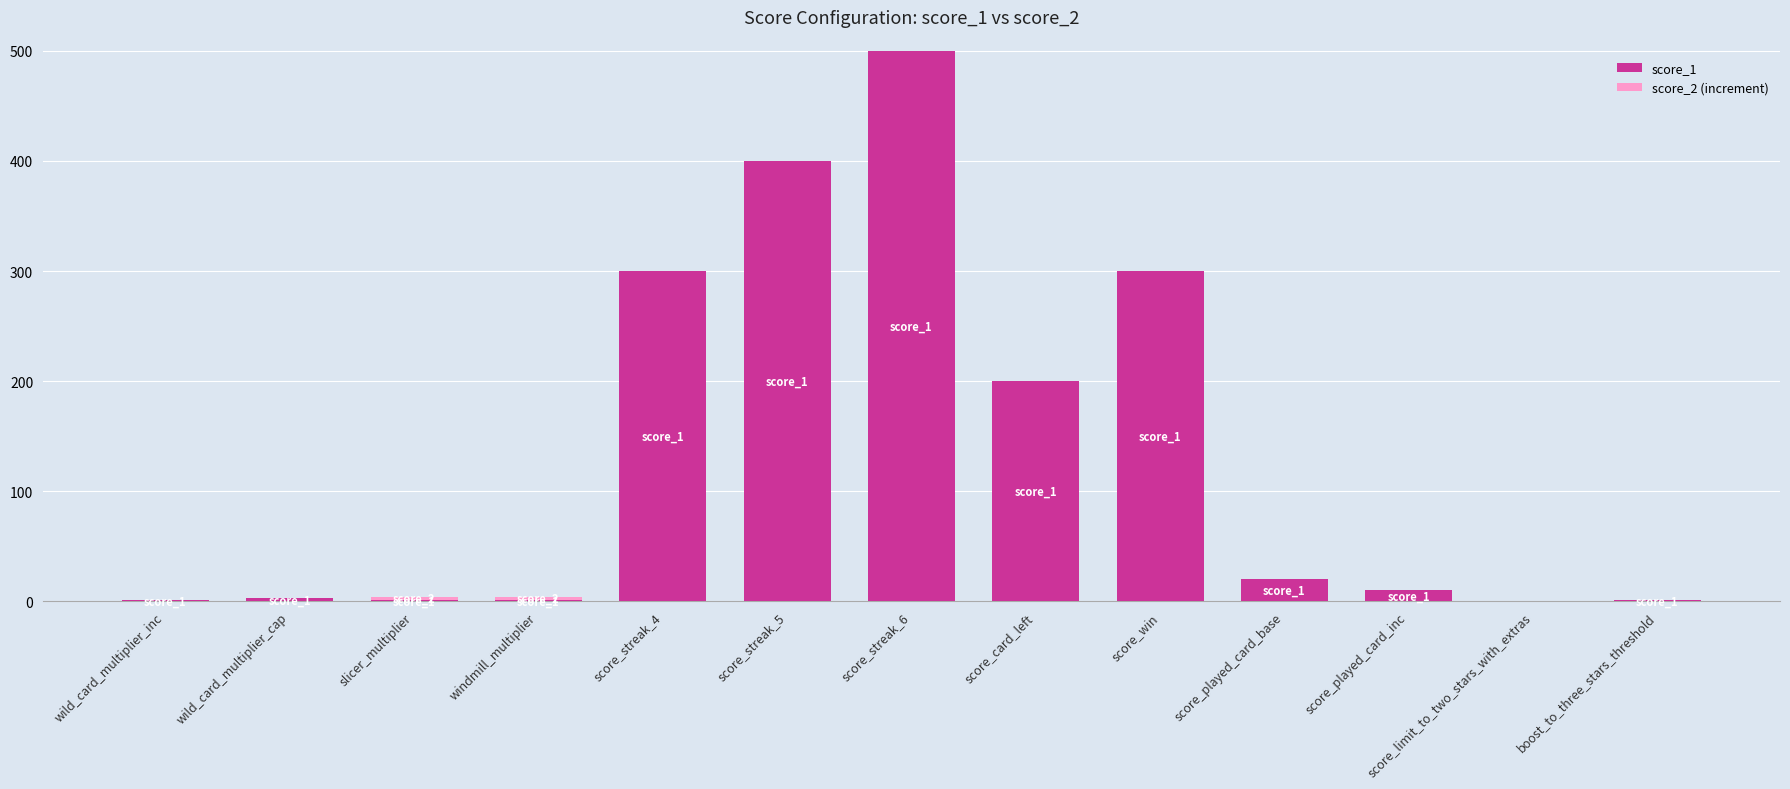

Is it true that score_1 equals 300.0 at score_win?

True